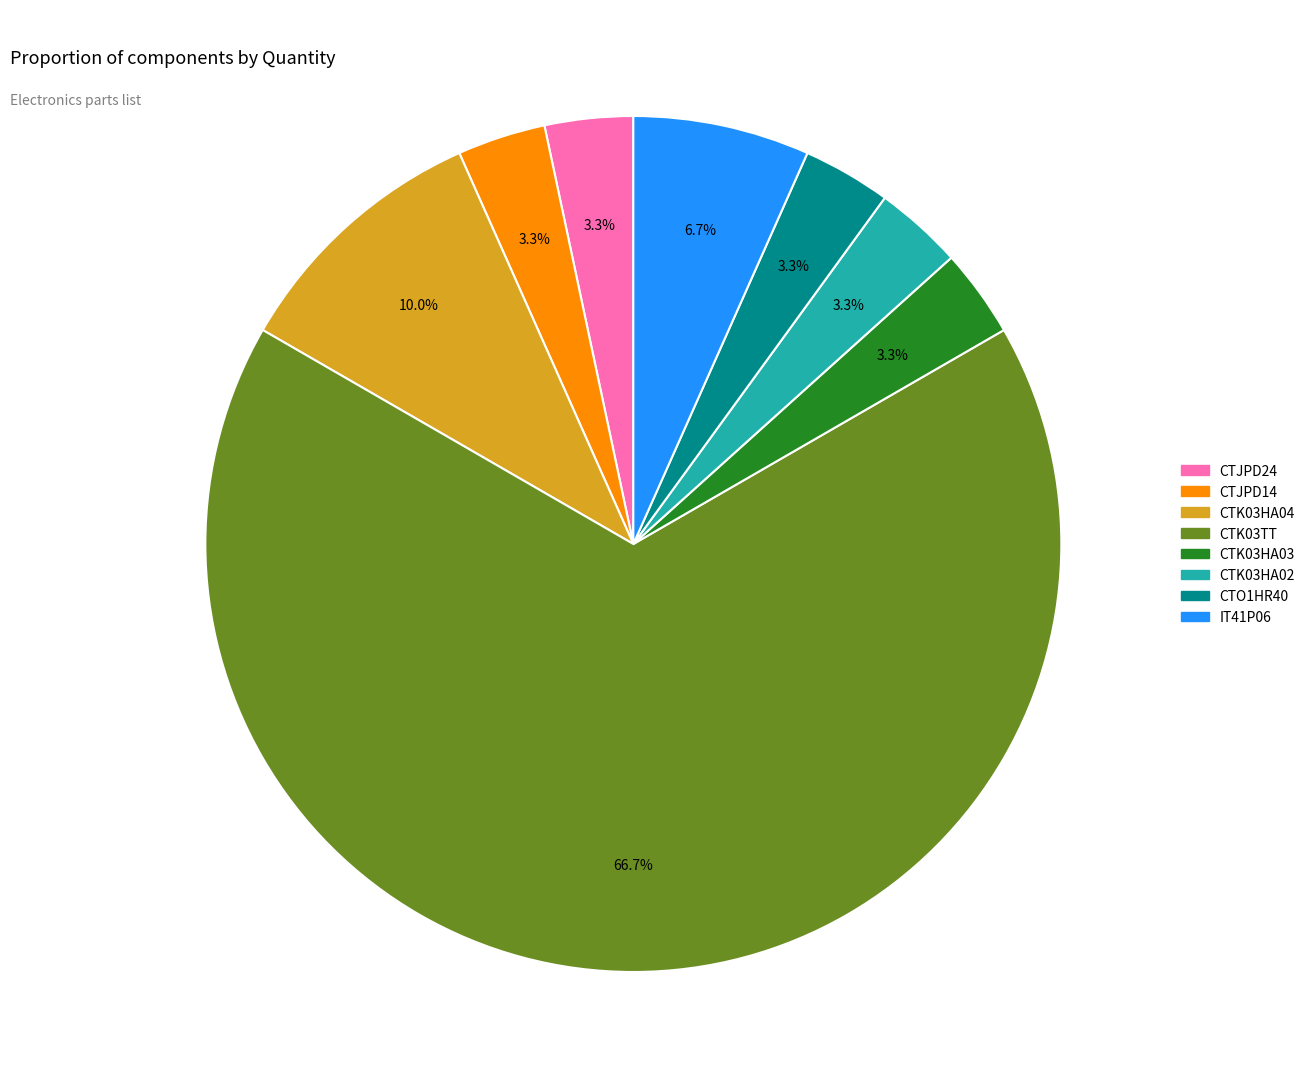

Count the number of slices in the pie.

8